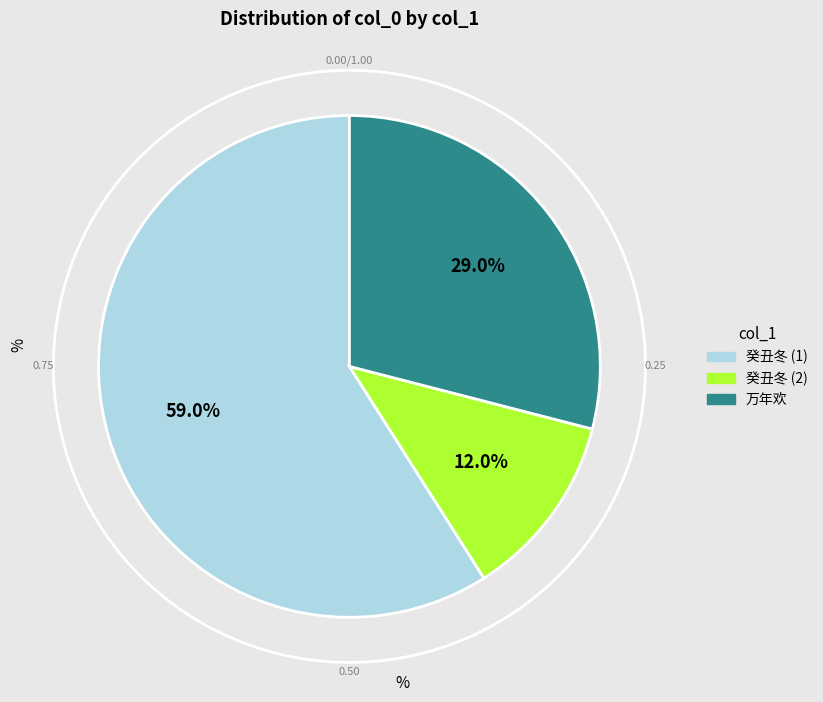

What percentage is NOT represented by 癸丑冬车驾过宫留相还朝 (192013)?

88.0%